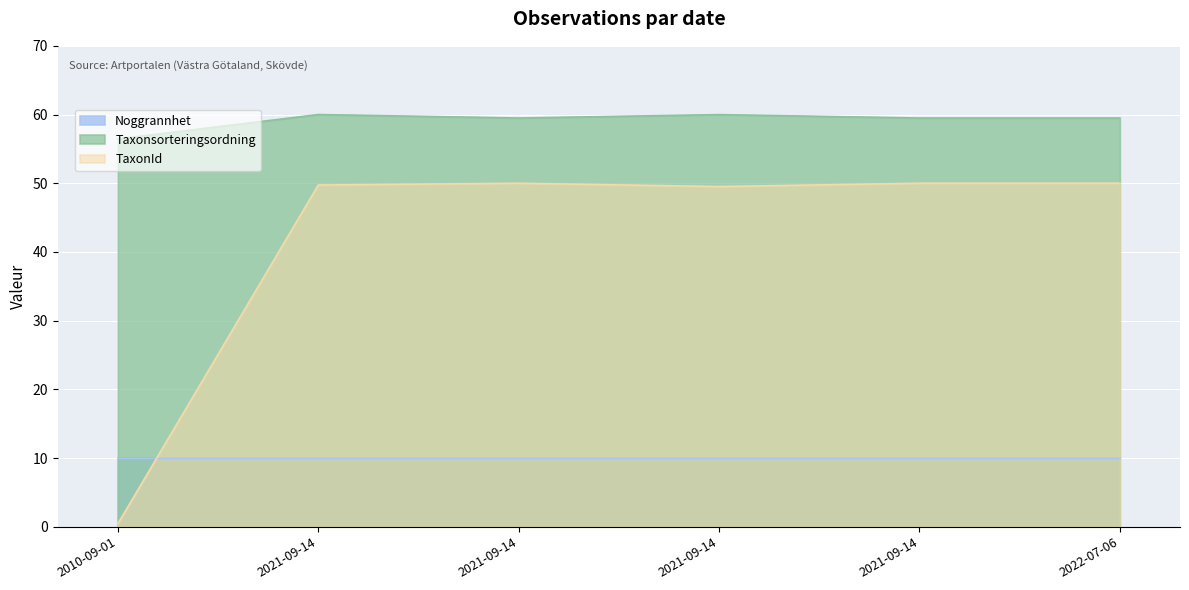

At which category does the chart reach its peak across all series?

2021-09-14